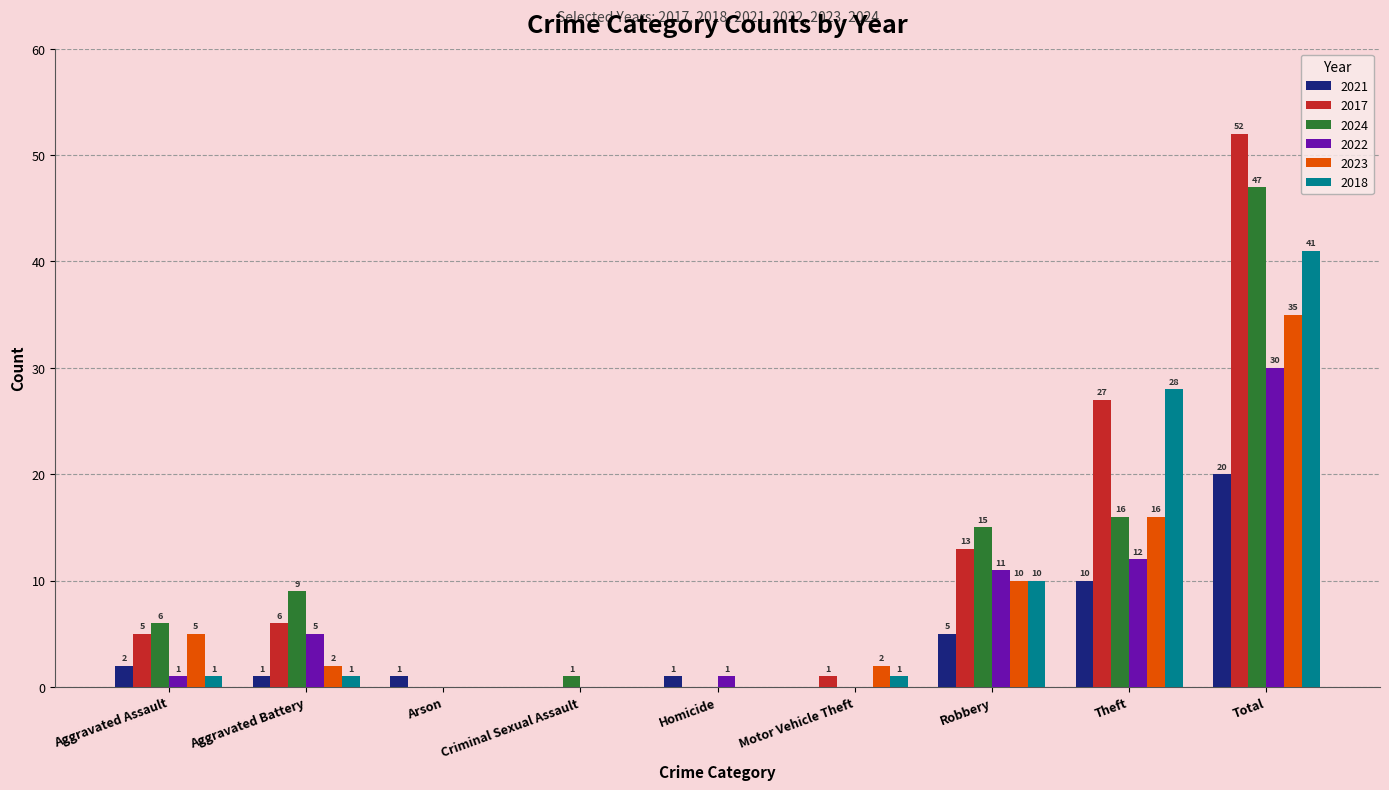

At which label does 2021 first exceed 1?

Aggravated Assault